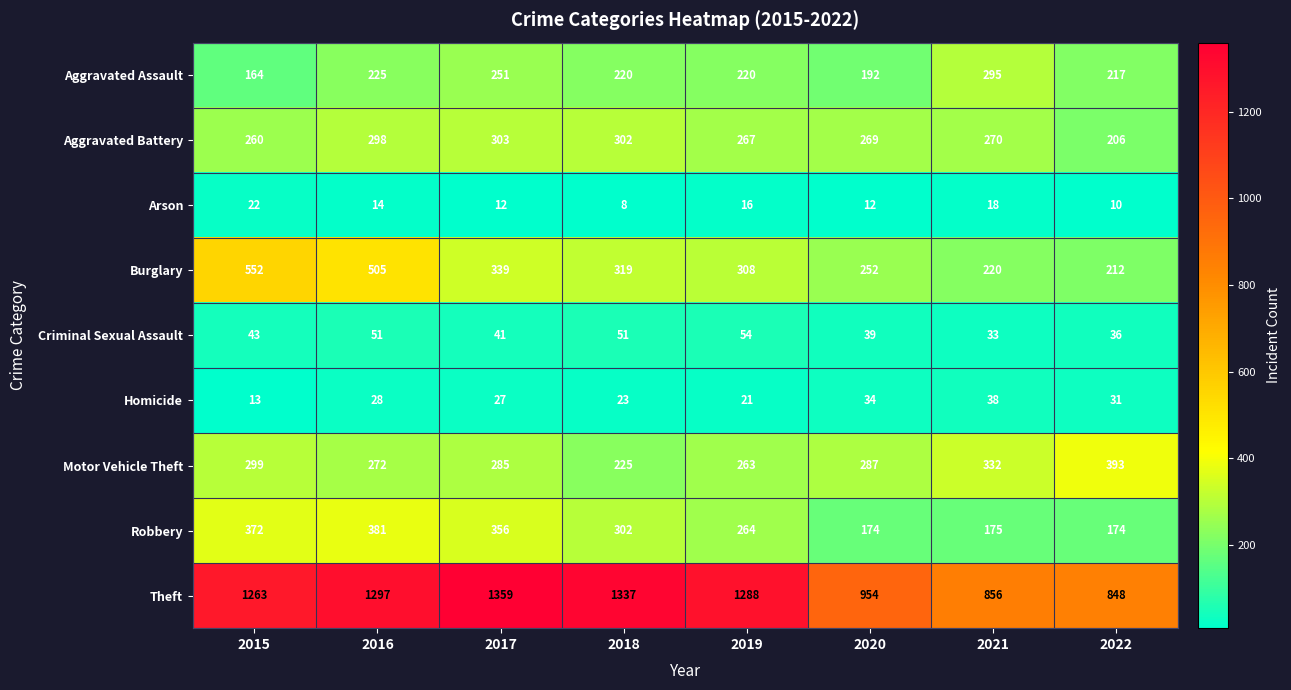

Is it true that Homicide equals 37 at 2018?

False